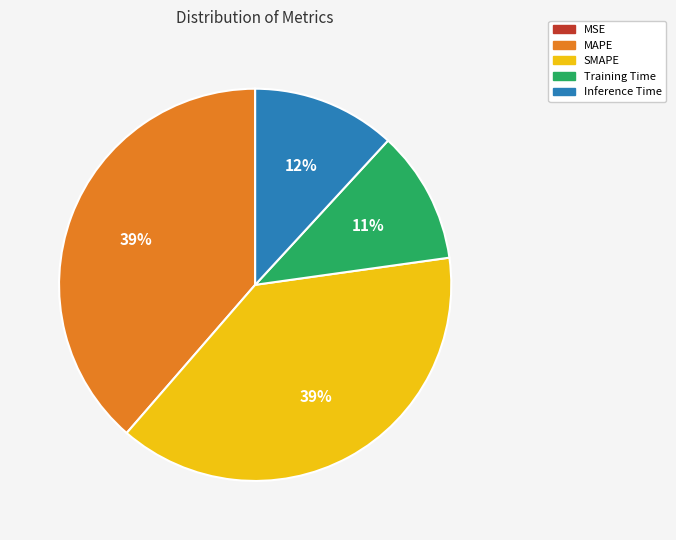

Does Training Time account for over 50% of the chart?

No